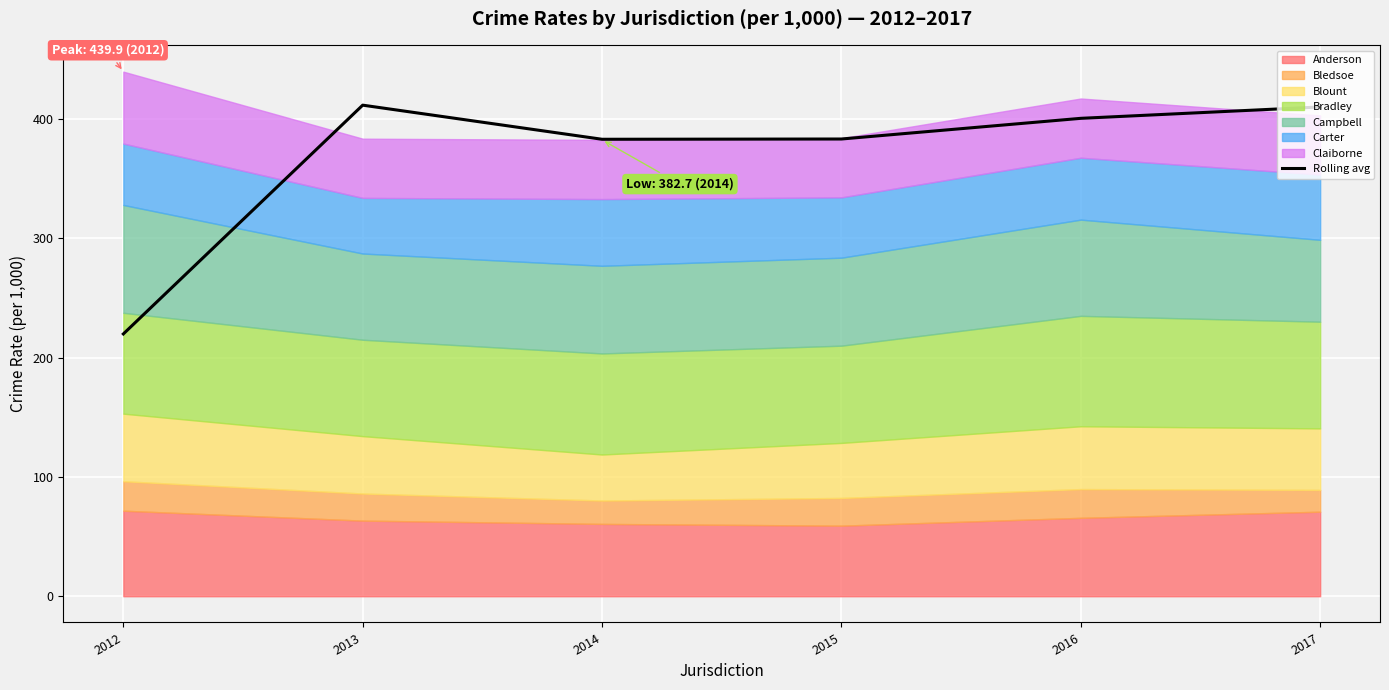

How many points are higher than both their immediate neighbors (excluding endpoints)?

1